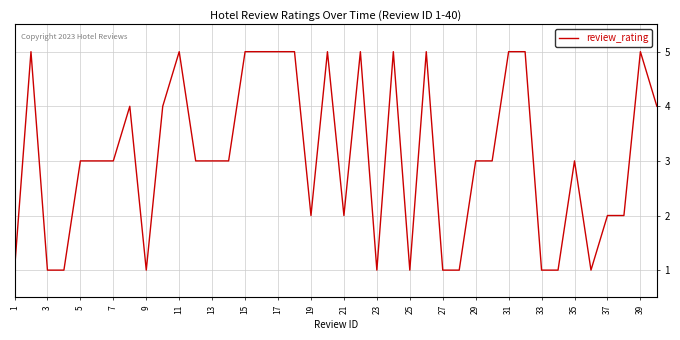

What is the greatest value displayed?

5